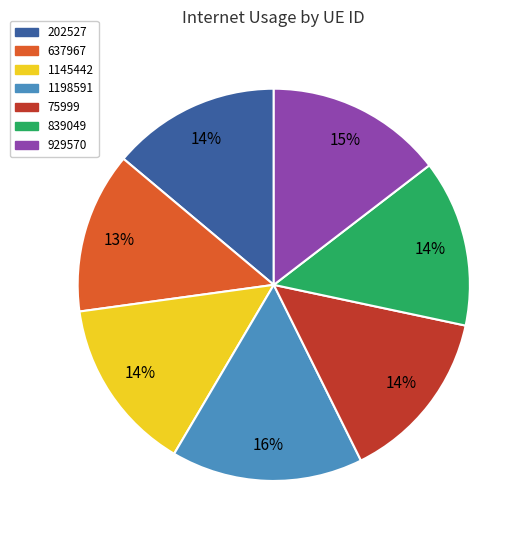

Is the sum of 637967 and 1198591 greater than half?

No